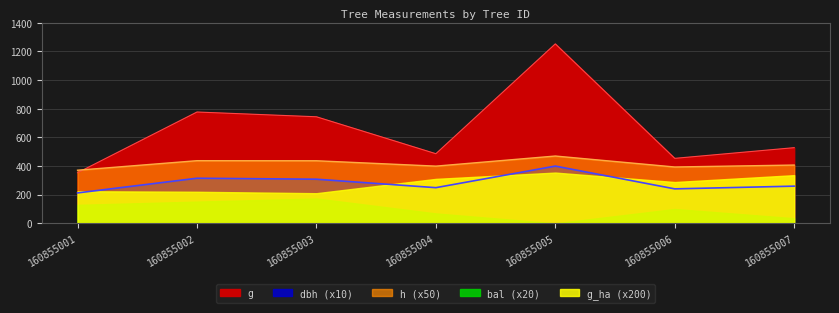

What is the average value of the g series?

656.1